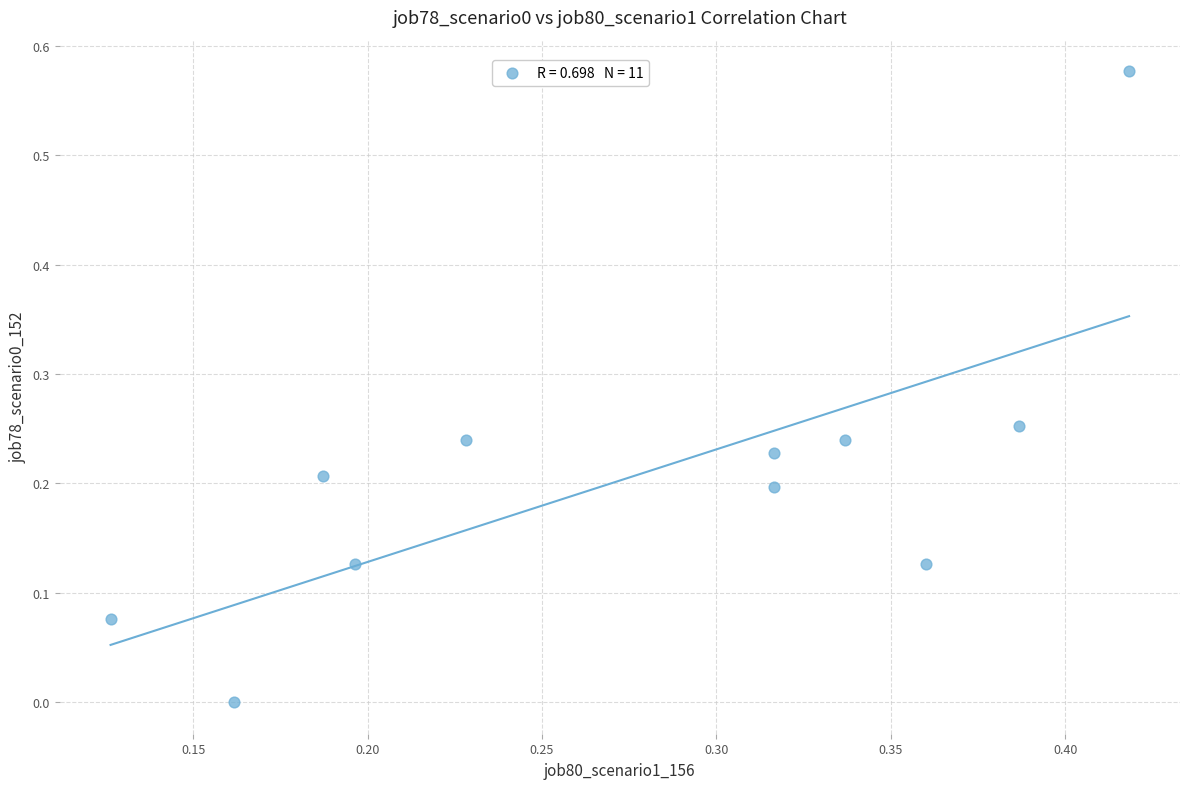

How many points are shown in the scatter plot?

11